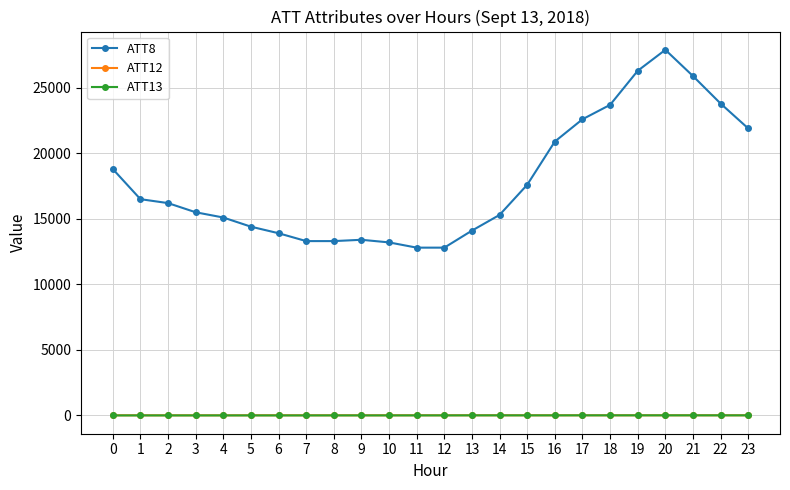

What is the approximate value of ATT13 at 12?

-5.4